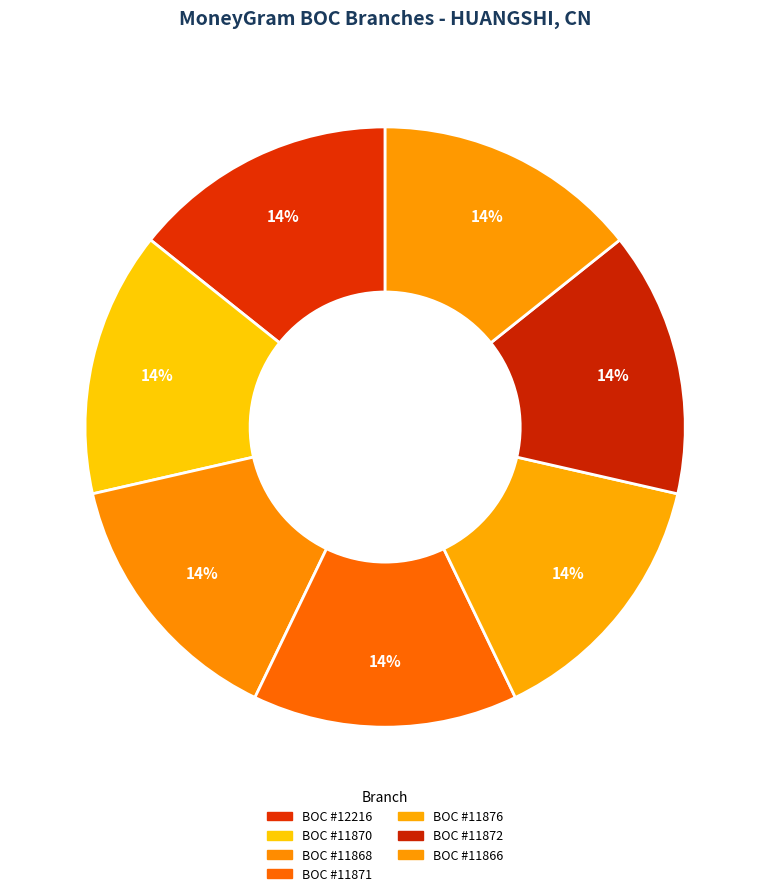

Which category has the smallest portion of the pie?

BOC #12216